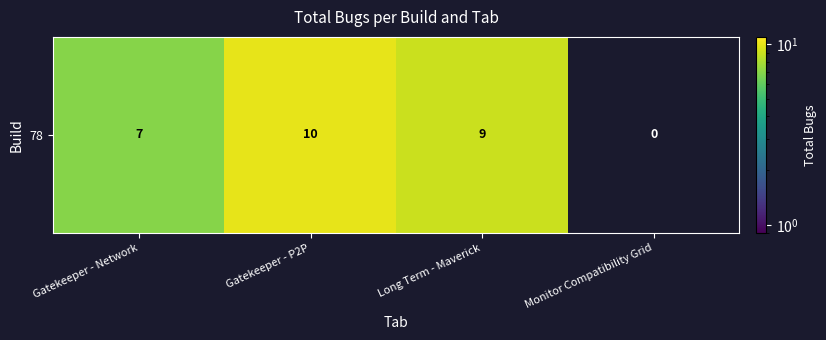

At which label does the data first exceed 9?

Gatekeeper - P2P